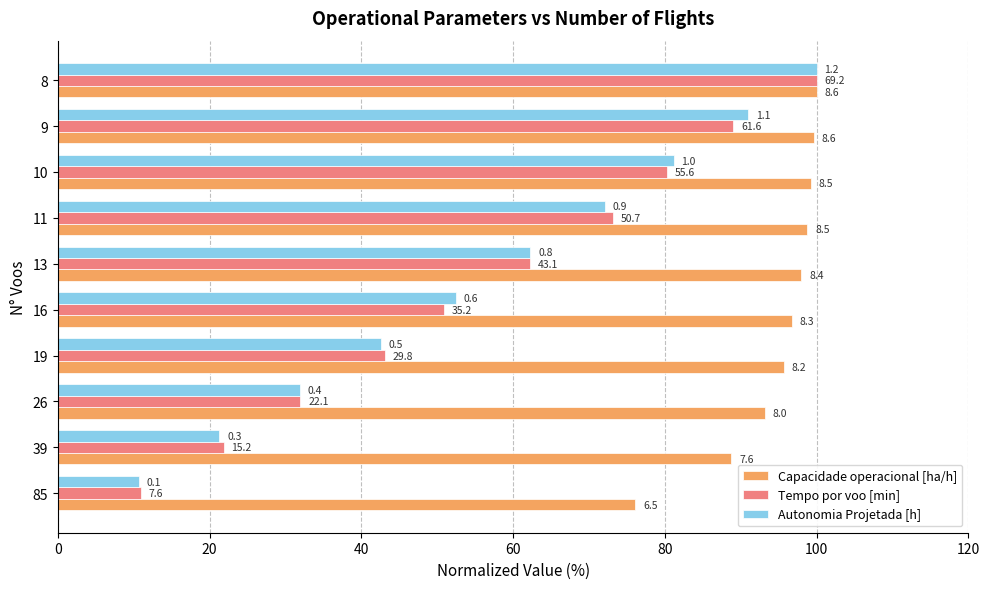

What are all the series names shown in the legend?

Capacidade operacional [ha/h], Tempo por voo [min], Autonomia Projetada [h]